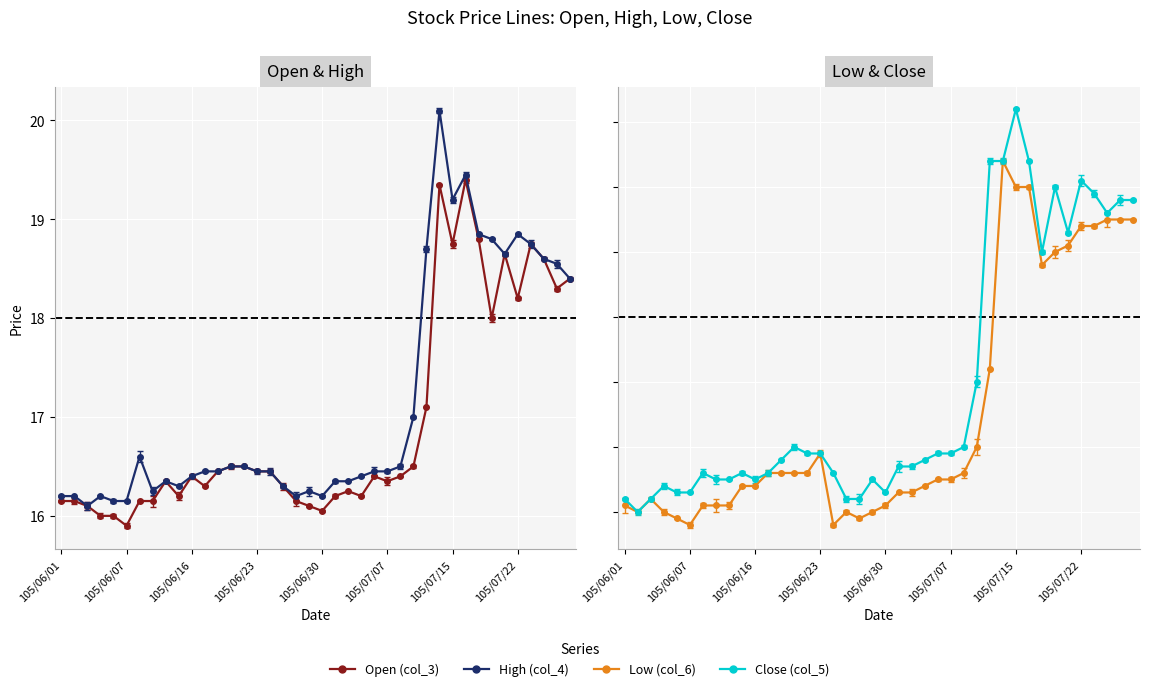

What are all the series names shown in the legend?

Open (col_3), High (col_4), Low (col_6), Close (col_5)